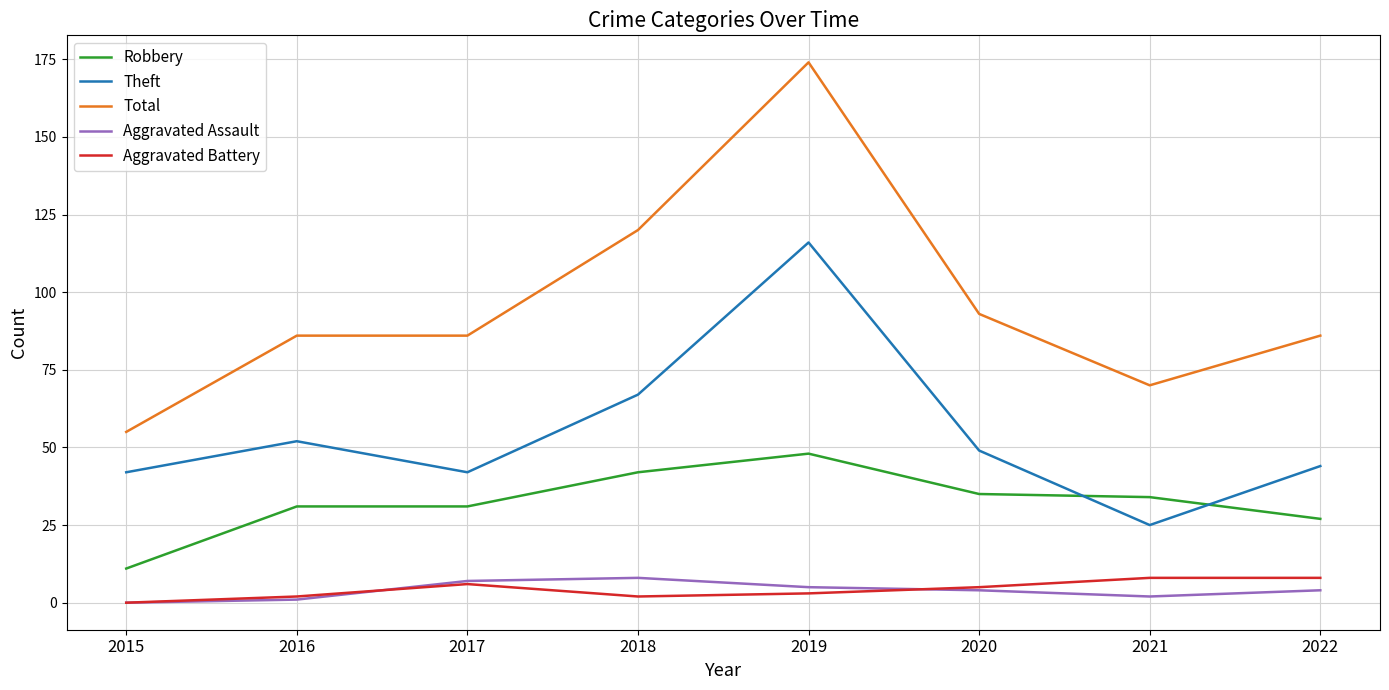

The value of Robbery at 2020 is 35. True or false?

True